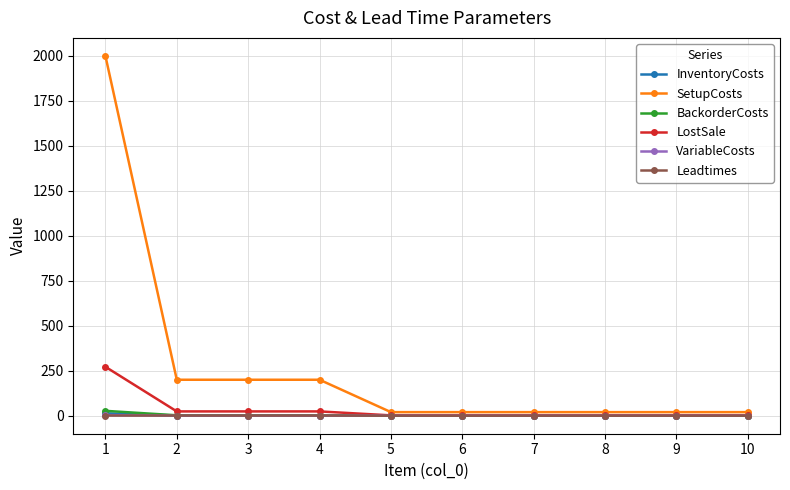

What is the difference between the second highest and minimum values in the Leadtimes series?

1.0